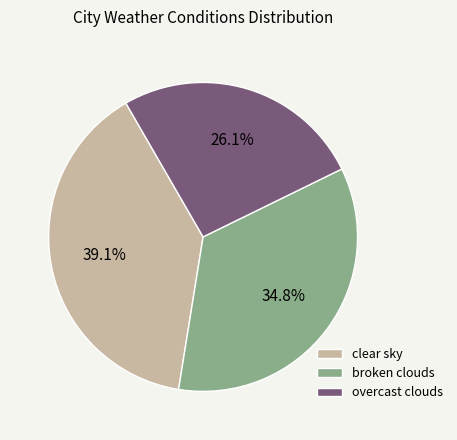

Combined, what portion of the pie is overcast clouds and clear sky?

65.2%